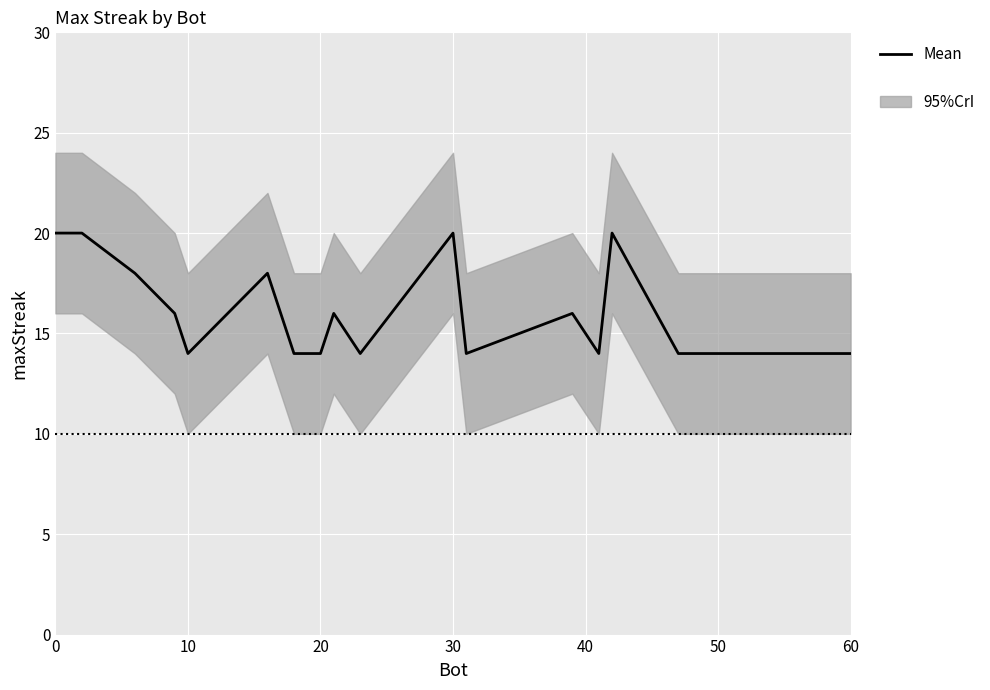

How many interior local valleys (lower than both neighbors) does the data have?

4